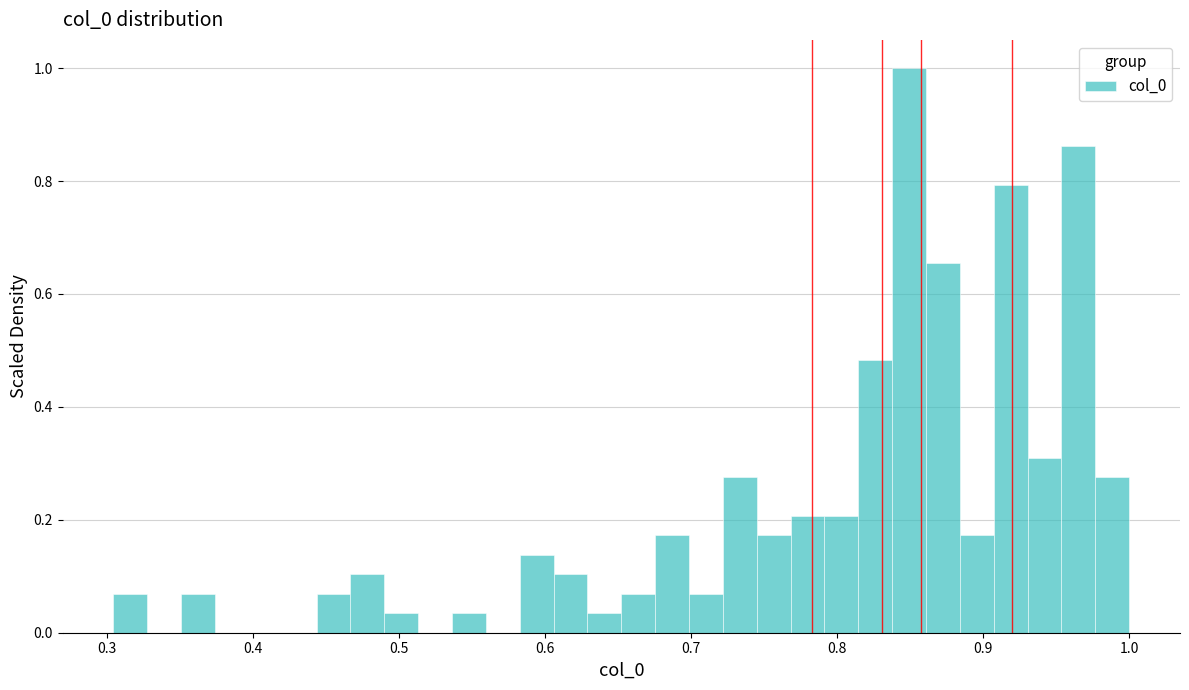

Read against the x-axis, roughly where is the centre of the tallest bar?

0.85